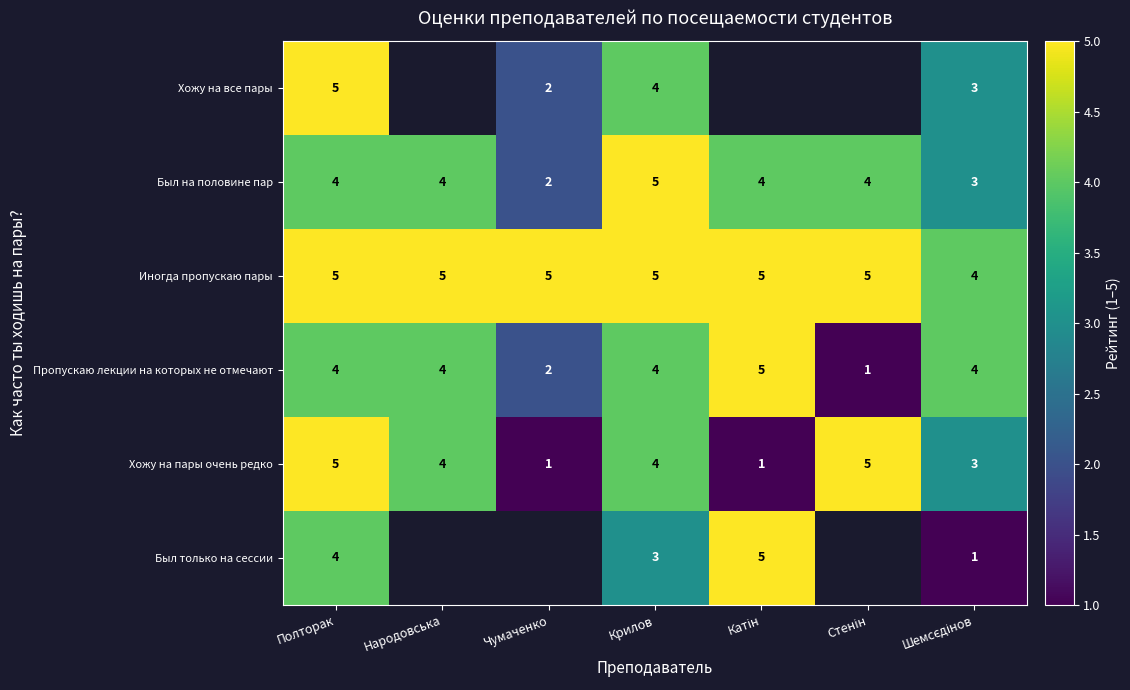

What is the greatest value displayed?

5.0